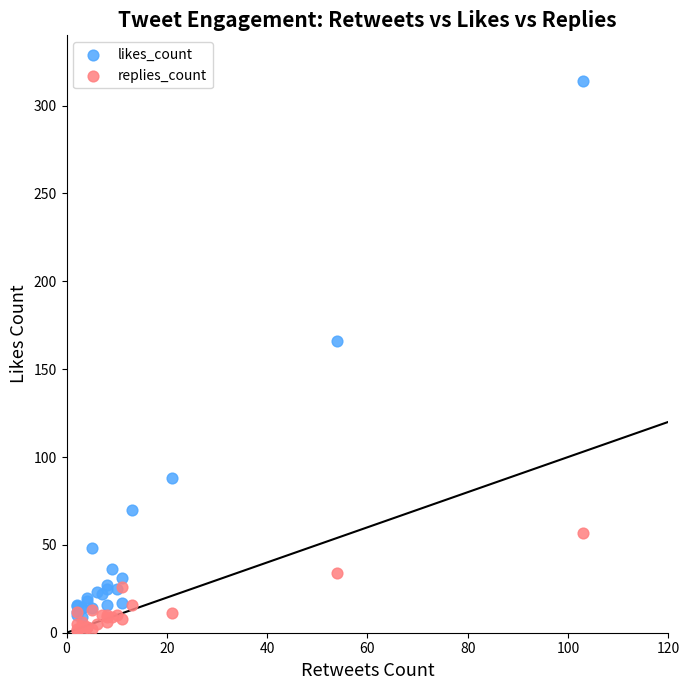

In the likes_count series, what Y value is closest to 161?

166